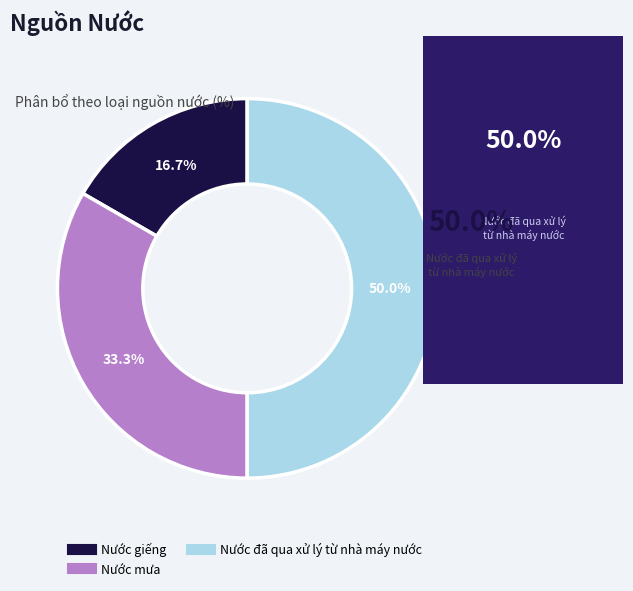

Rank the categories by value from lowest to highest.

Nước giếng, Nước mưa, Nước đã qua xử lý từ nhà máy nước